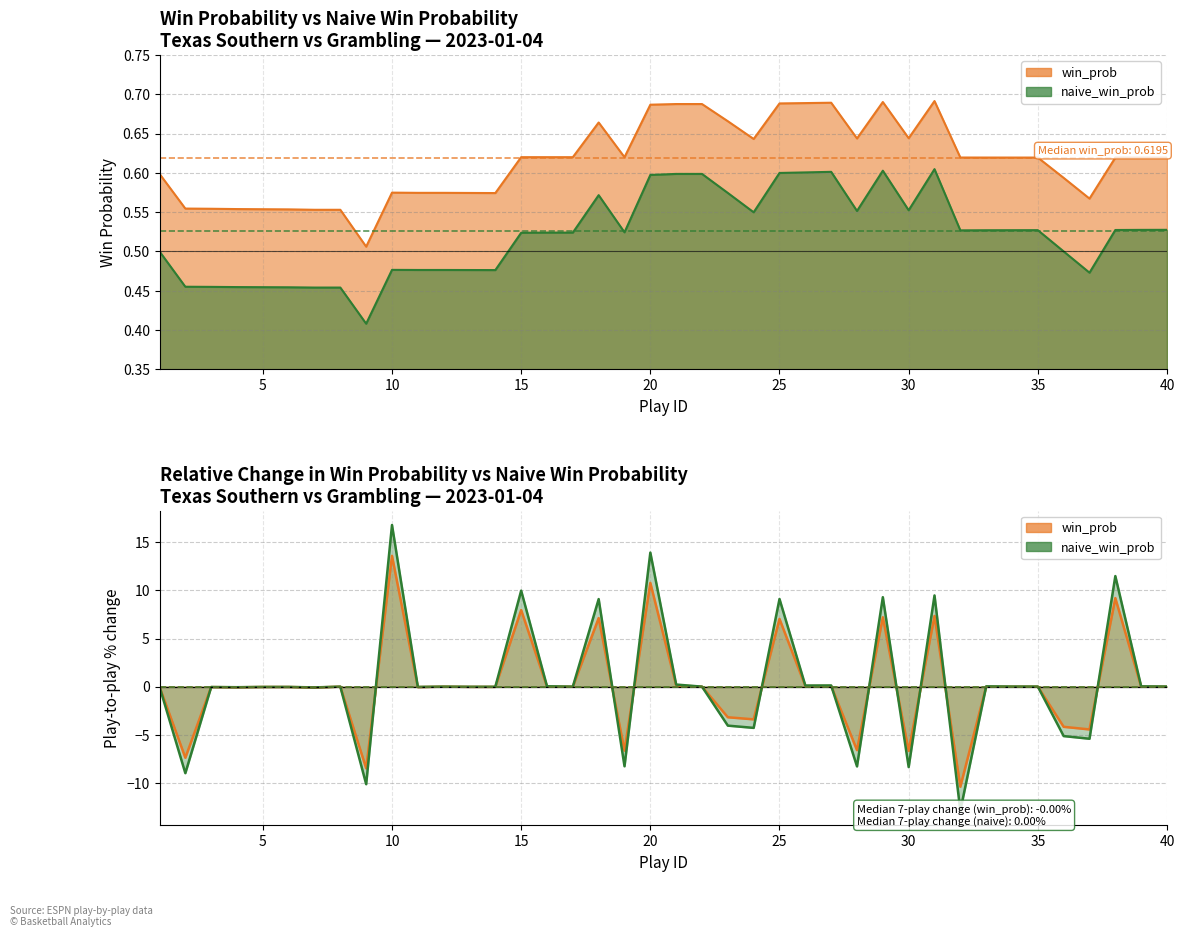

At 10, list the series in order from smallest to largest.

naive_win_prob, win_prob